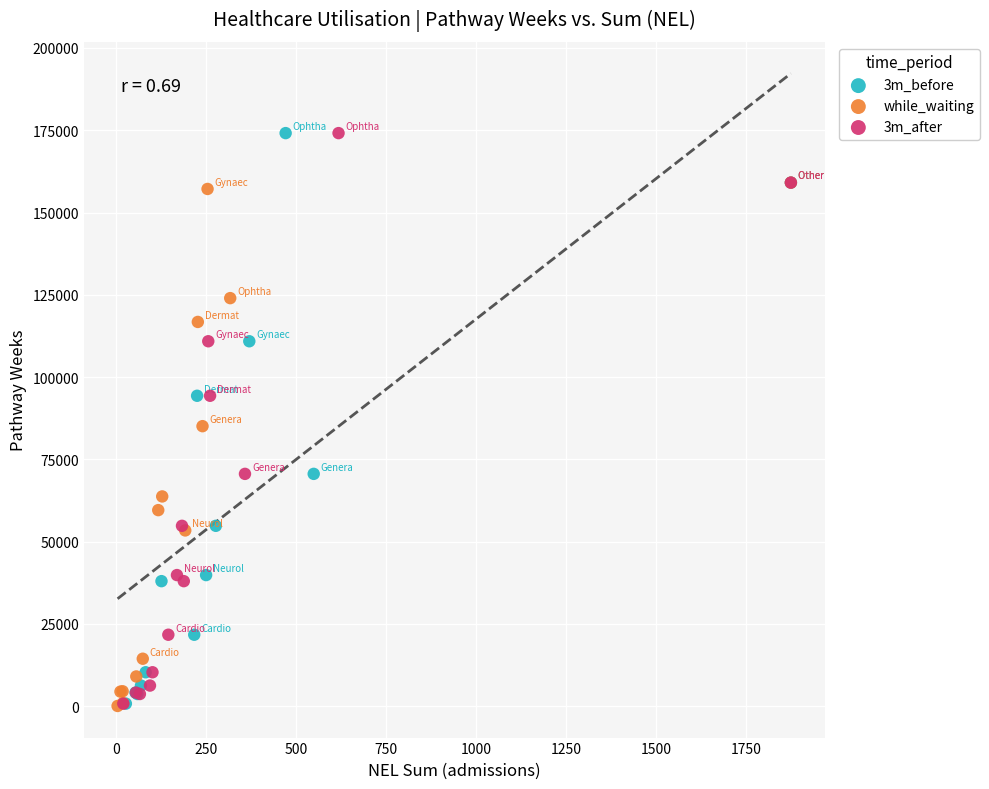

What are all the series names shown in the legend?

3m_before, while_waiting, 3m_after